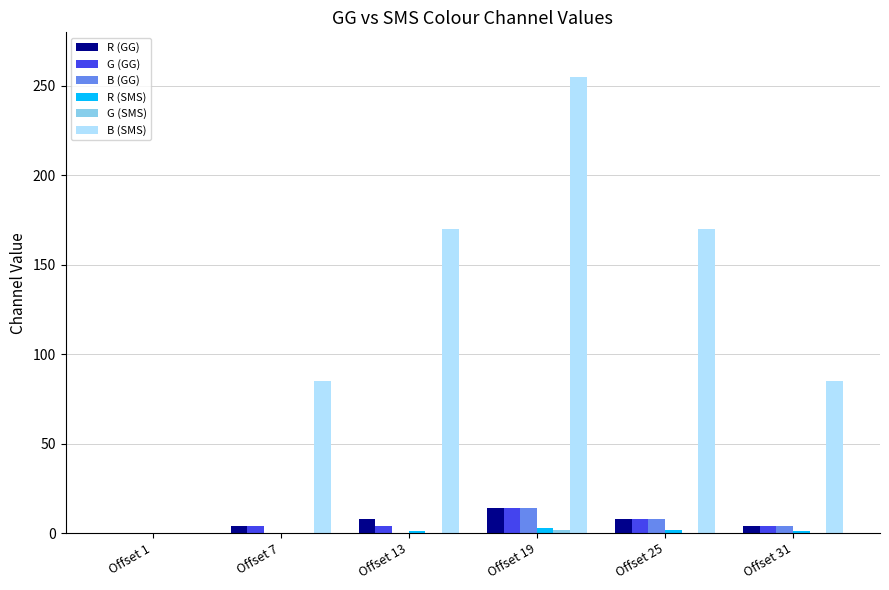

Are the bars horizontal?

No